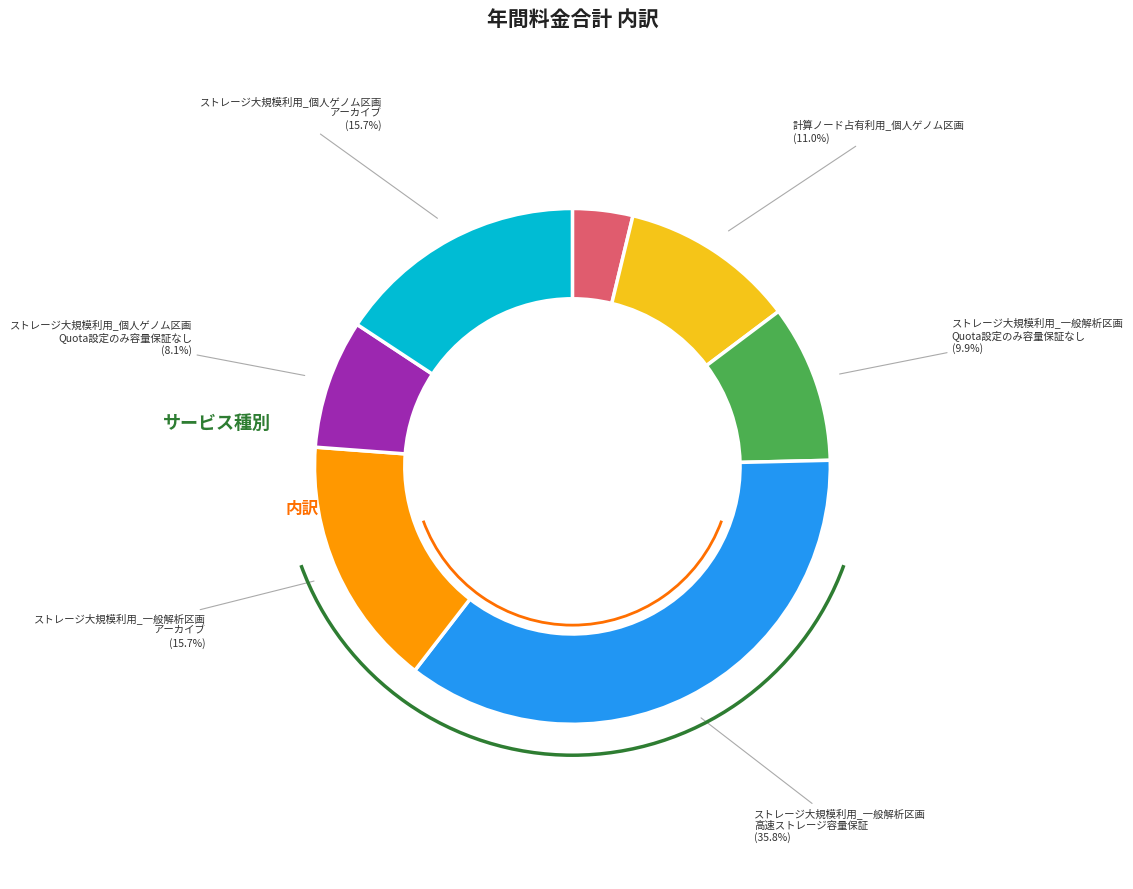

To the nearest percent, what percentage of the pie is 計算ノード占有利用_個人ゲノム区画?

11%